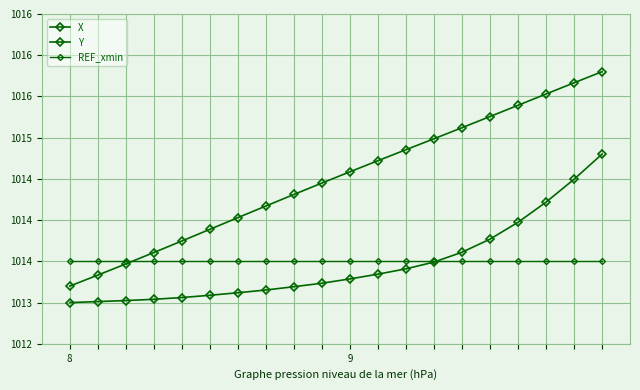

Which series has the widest spread of values?

X